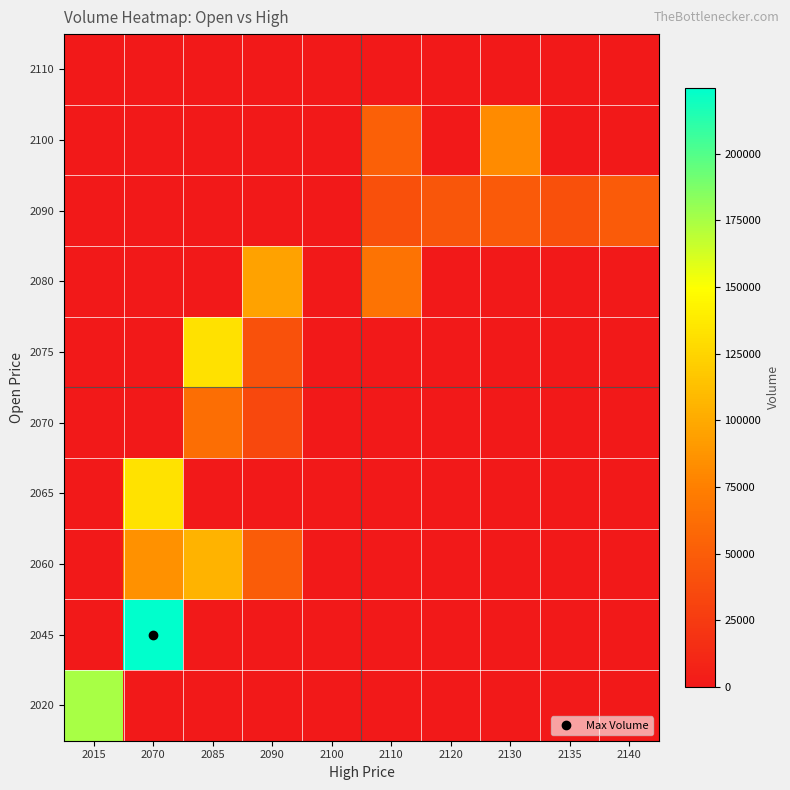

Reading left to right, transcribe all the data shown in this chart.

2020: 2015=174801	2070=0	2085=0	2090=0	2100=0	2110=0	2120=0	2130=0	2135=0	2140=0
2045: 2015=0	2070=224665	2085=0	2090=0	2100=0	2110=0	2120=0	2130=0	2135=0	2140=0
2060: 2015=0	2070=85458	2085=105870	2090=49452	2100=0	2110=0	2120=0	2130=0	2135=0	2140=0
2065: 2015=0	2070=133208	2085=0	2090=0	2100=0	2110=0	2120=0	2130=0	2135=0	2140=0
2070: 2015=0	2070=0	2085=62454	2090=34835	2100=0	2110=0	2120=0	2130=0	2135=0	2140=0
2075: 2015=0	2070=0	2085=131934	2090=41295	2100=0	2110=0	2120=0	2130=0	2135=0	2140=0
2080: 2015=0	2070=0	2085=0	2090=95323	2100=0	2110=66560	2120=0	2130=0	2135=0	2140=0
2090: 2015=0	2070=0	2085=0	2090=0	2100=0	2110=40529	2120=44861	2130=47992	2135=41082	2140=48328
2100: 2015=0	2070=0	2085=0	2090=0	2100=0	2110=51892	2120=0	2130=82414	2135=0	2140=0
2110: 2015=0	2070=0	2085=0	2090=0	2100=0	2110=0	2120=0	2130=0	2135=0	2140=0